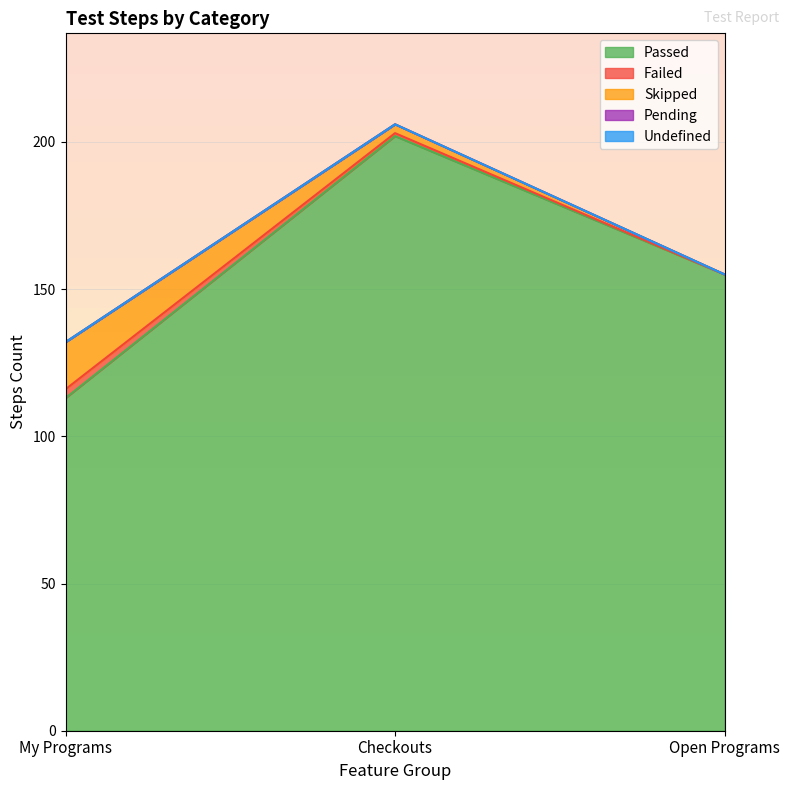

Between Checkouts and Open Programs, which series saw the biggest shift?

Passed